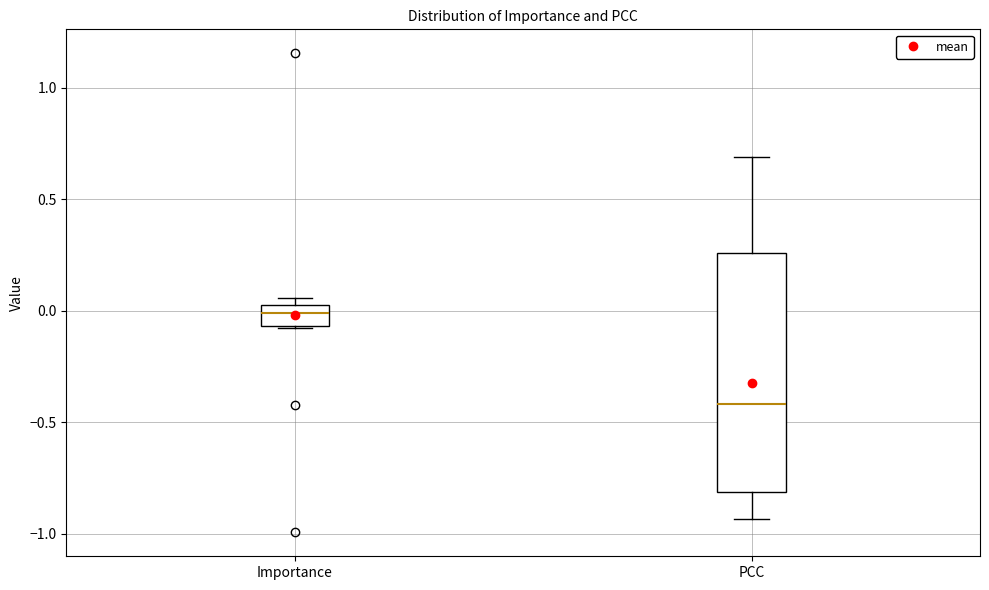

Reading left to right, read every box against the y-axis: the position of its median line, the range the box covers, and the ends of its whiskers. The values are not printed on the chart, so give them approximately, as read against the axis.

Importance: median 0.00, box -0.05 to 0.05, whiskers -0.10 to 0.05 (just above the box's upper edge)
PCC: median -0.40, box -0.80 to 0.25, whiskers -0.95 to 0.70